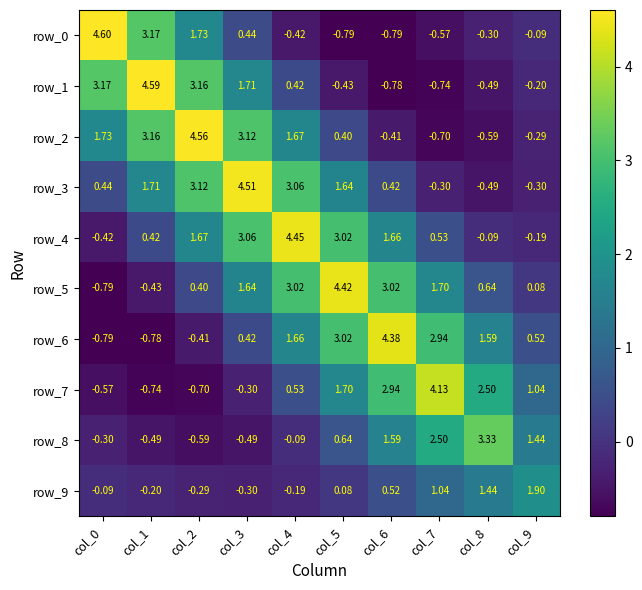

At which label does row_4 reach its minimum?

col_0